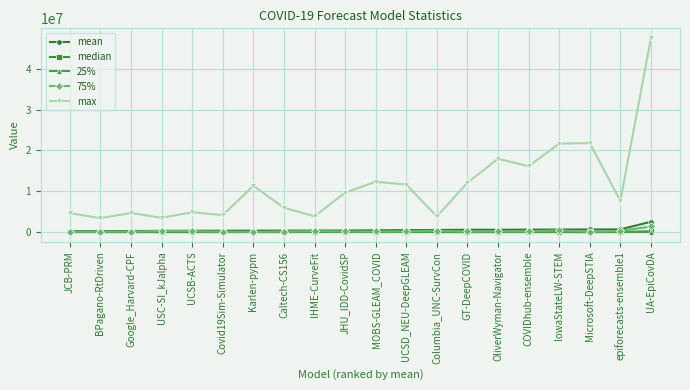

What position from the left is COVIDhub-ensemble?

16